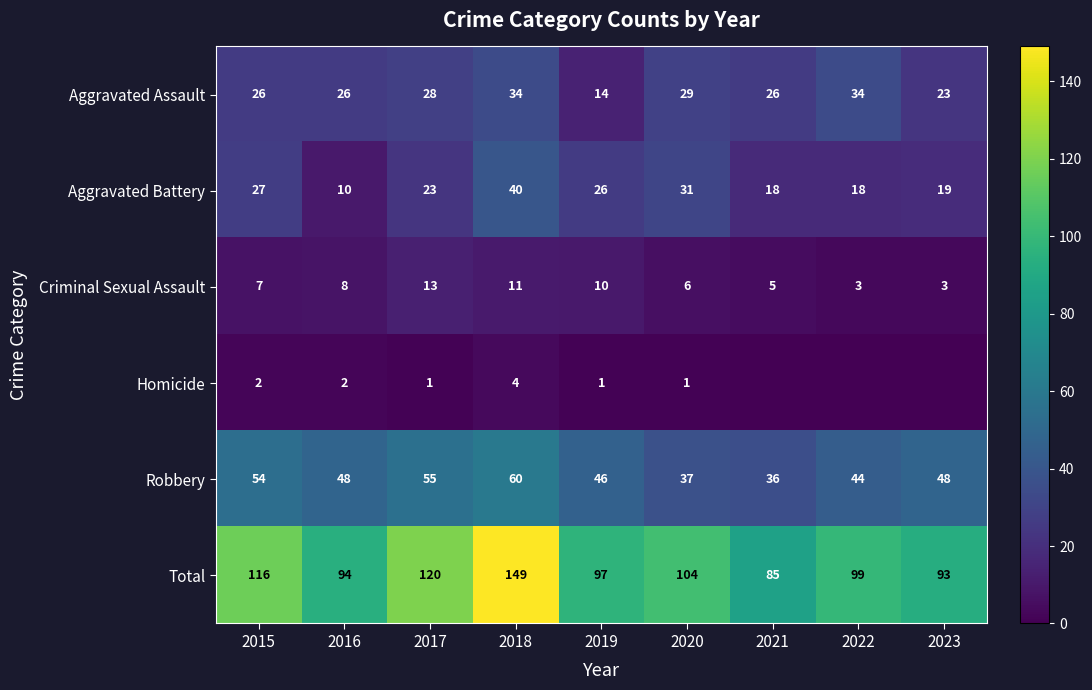

Where is Aggravated Battery nearest to the value 25?

2019